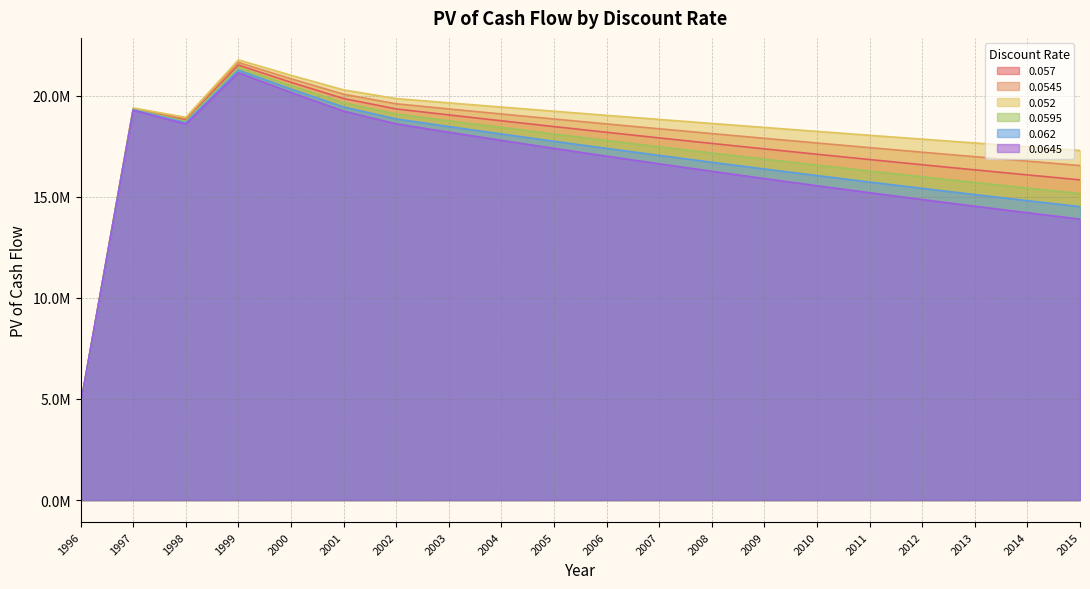

Which series changed the most between 1997 and 2014?

0.0645